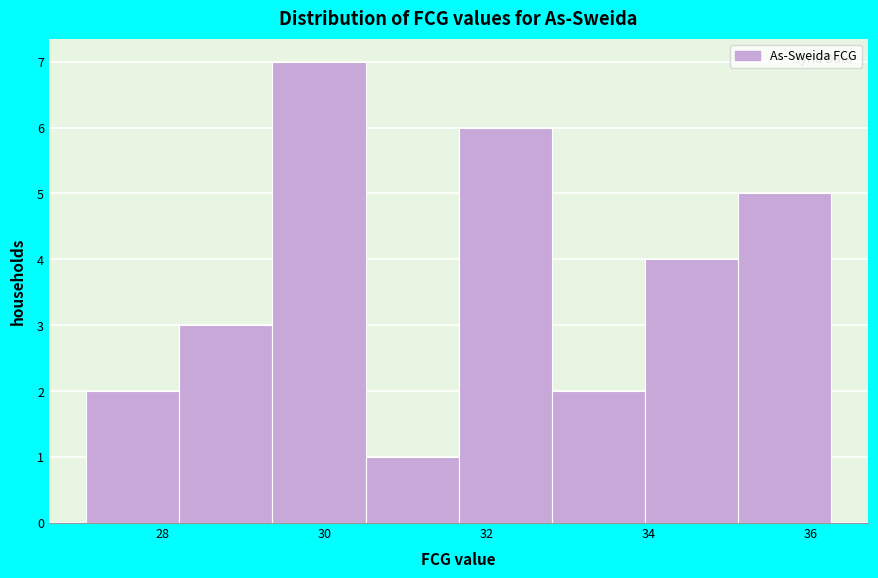

How tall is the bar that spans 35.2 to 36.2 on the x-axis? Neither the bar edges nor the heights are printed on the chart, so give them approximately, as read against the axes.

5